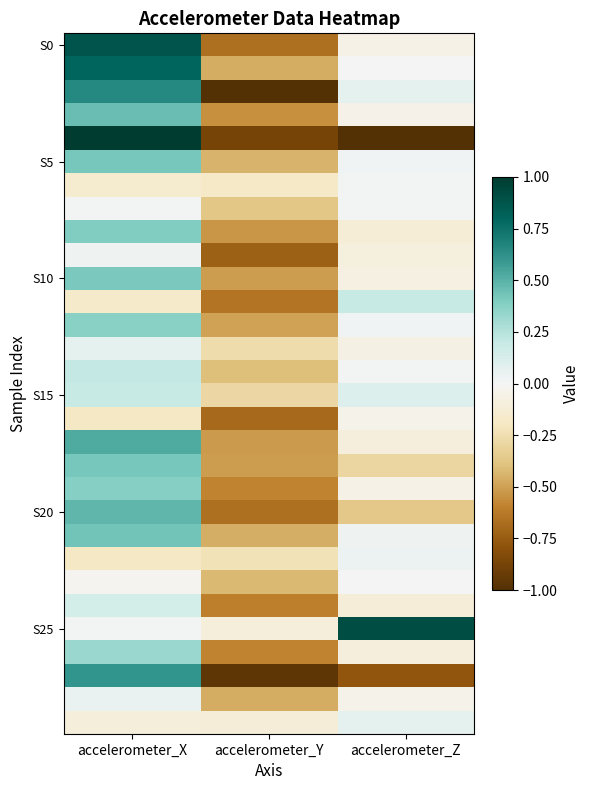

At which category is the sum across all series the highest?

accelerometer_X